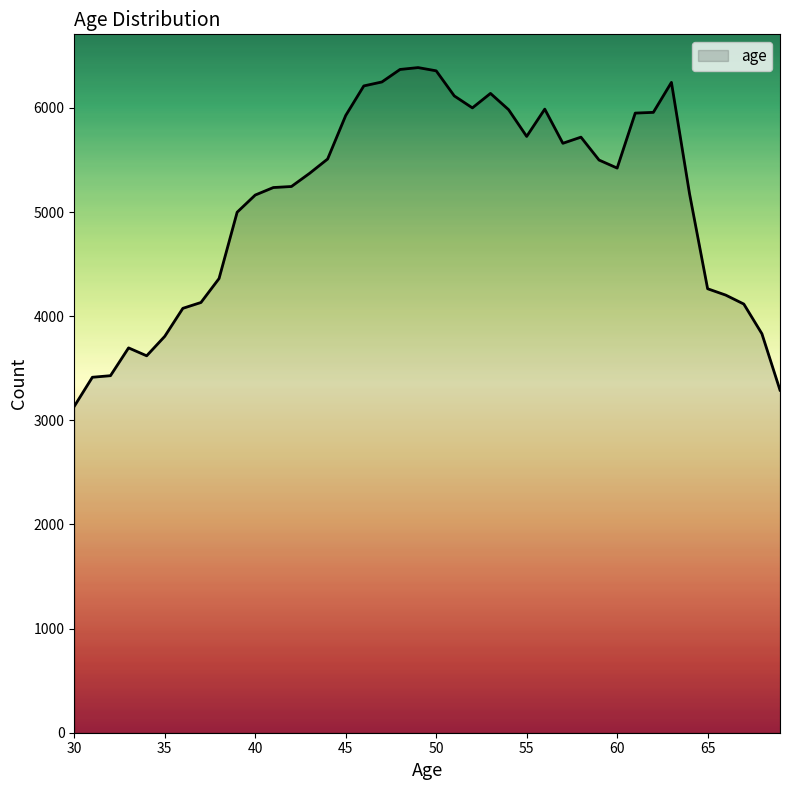

Does the chart display data point markers on the line(s)?

No